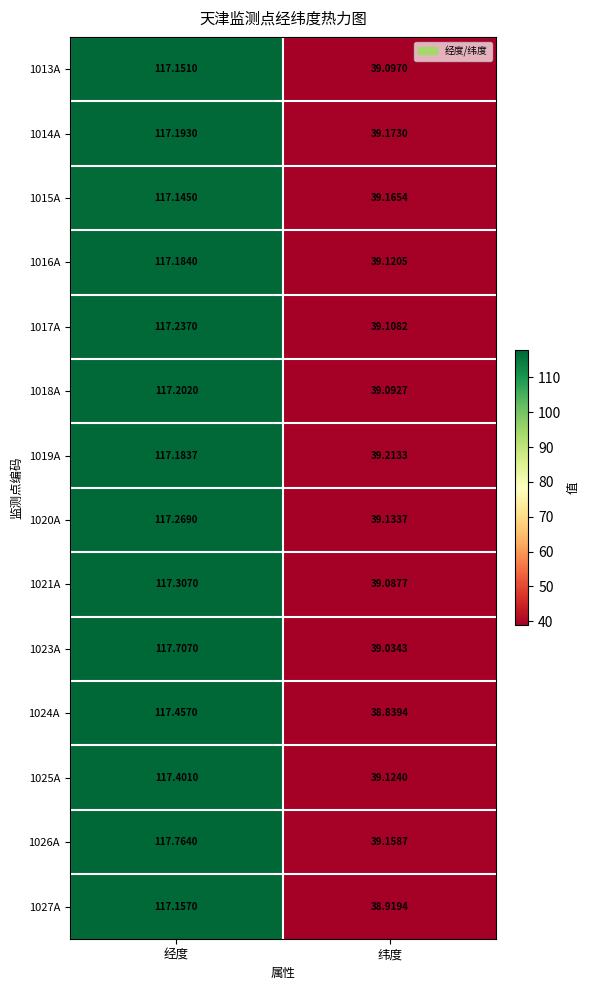

Is the value of 1027A at 纬度 greater than the value of 1018A at 纬度?

No